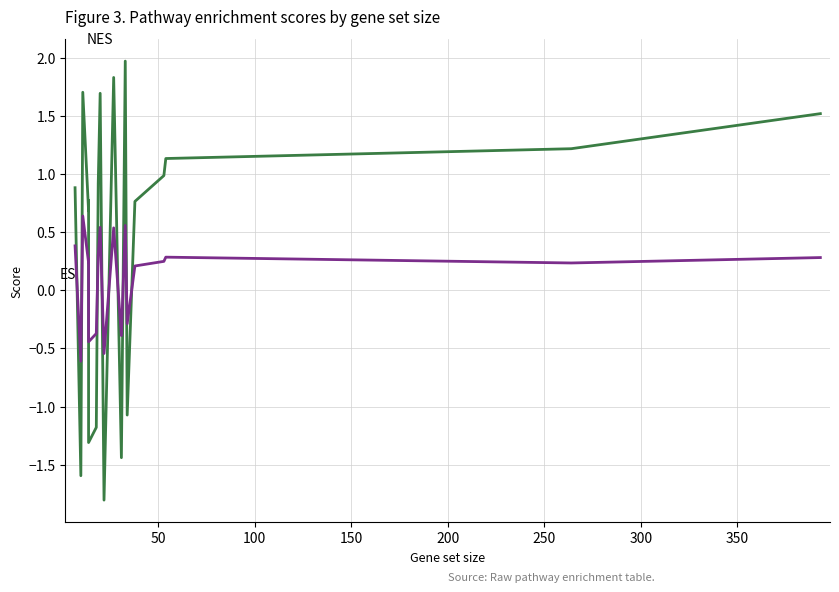

How many positive values does the ES series have?

13